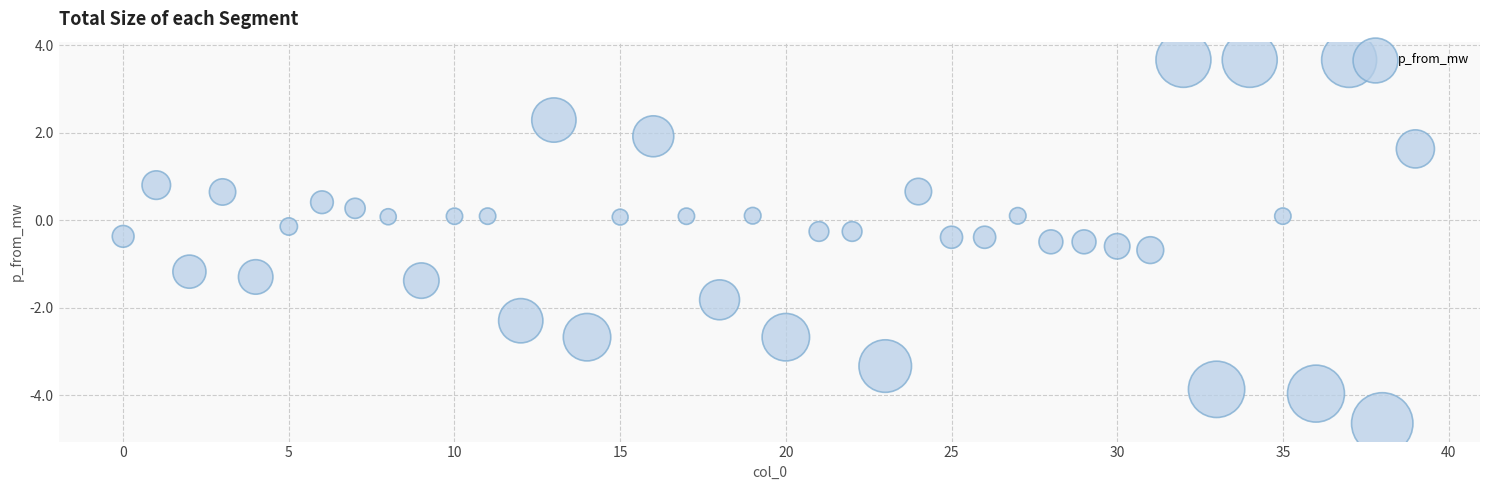

What is the range of Y values (max minus min)?

8.3